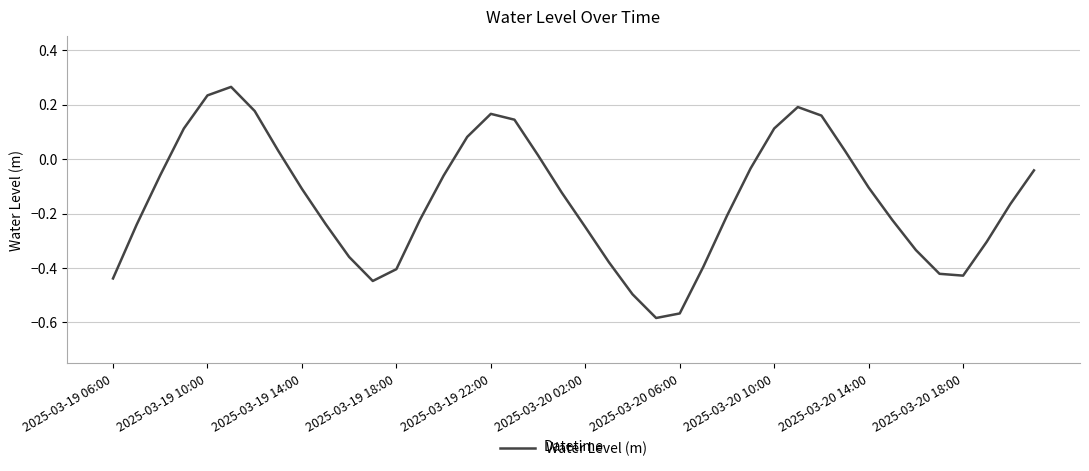

What is the difference between the maximum and second lowest values?

0.8